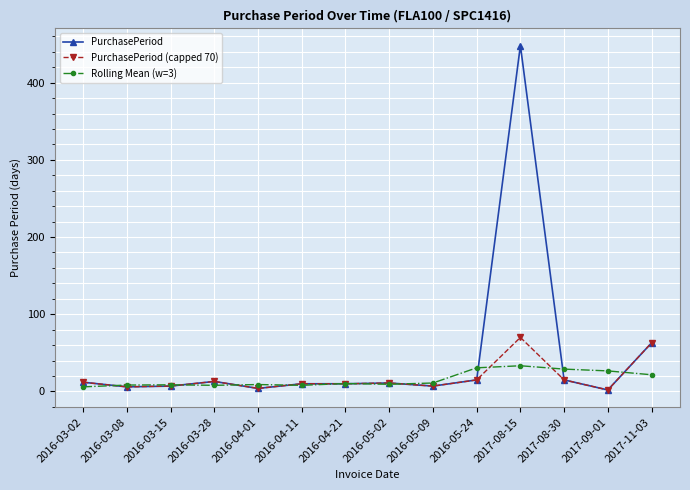

At which label is PurchasePeriod closest to 225?

2017-11-03